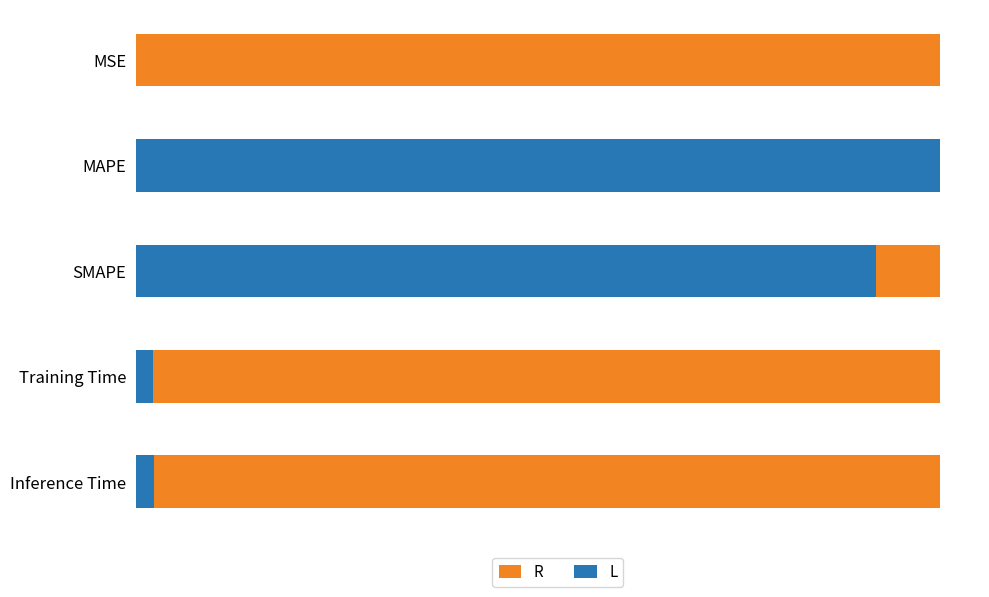

How many distinct data groups are displayed?

2